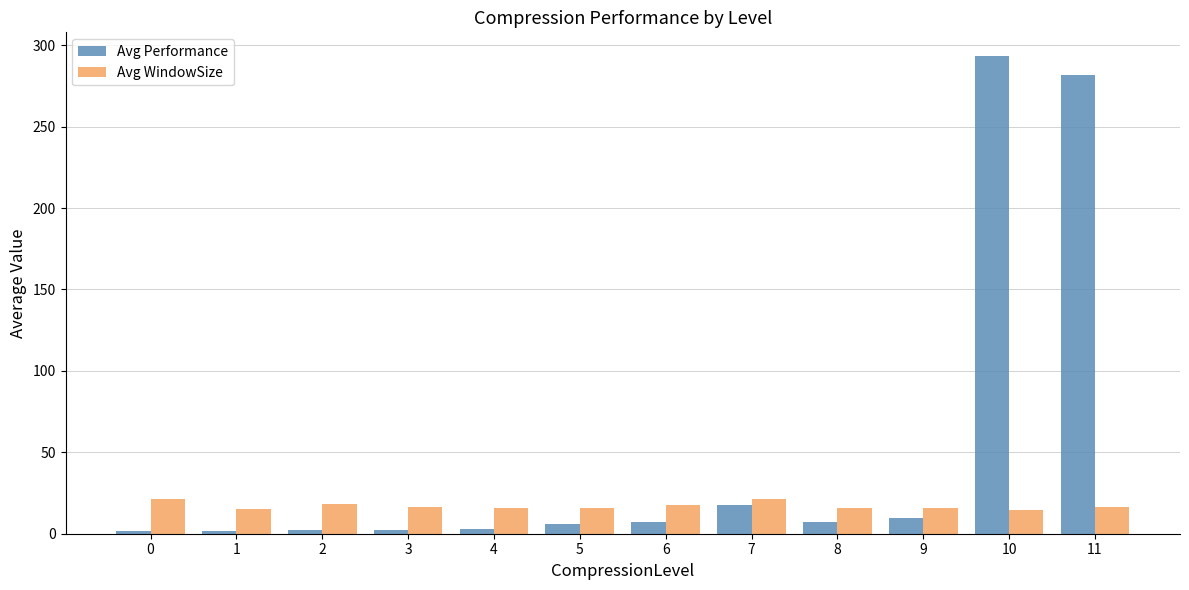

Does the chart contain stacked bars?

No